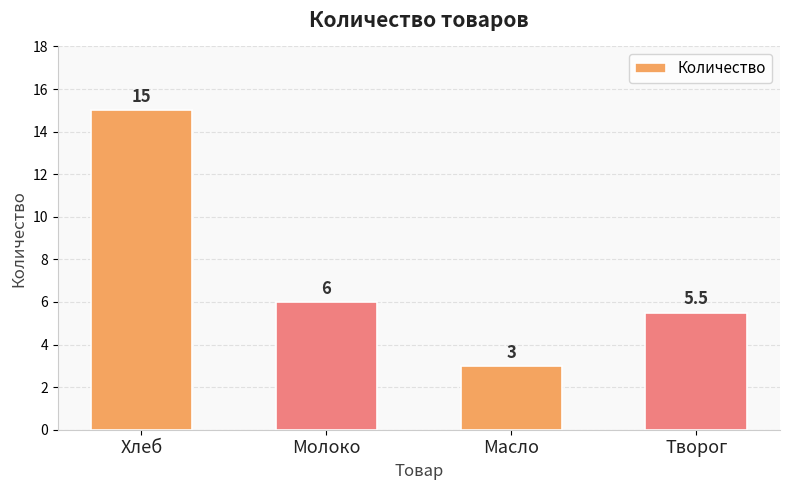

What is the smallest value displayed?

3.0